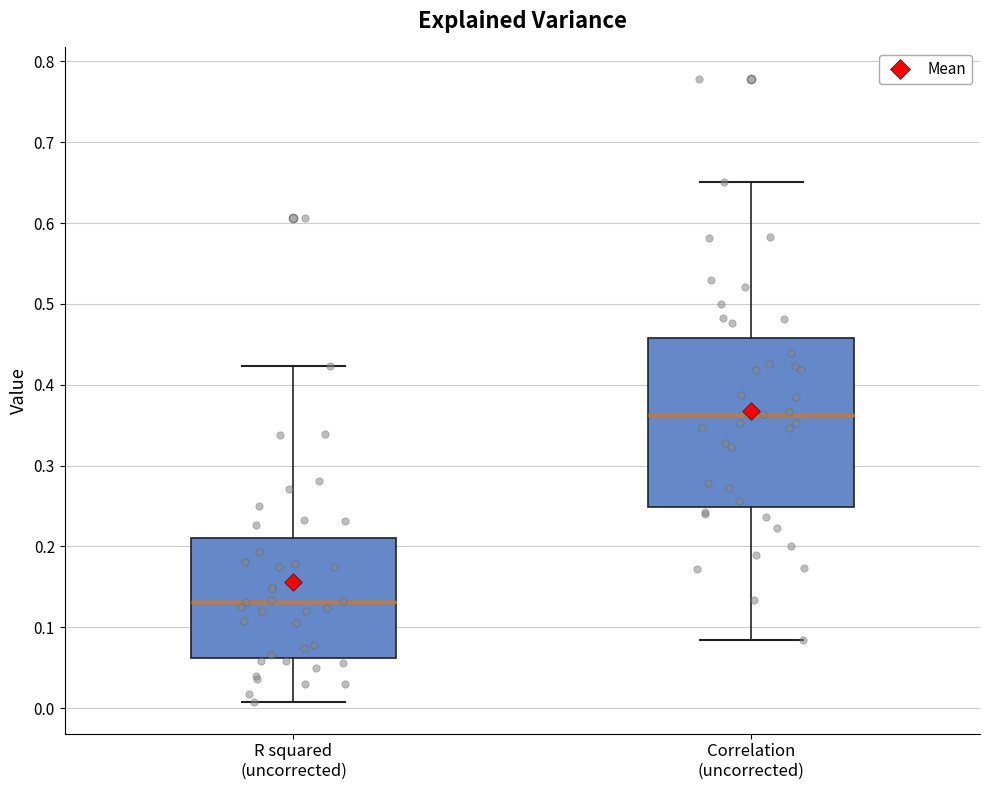

Where is the upper edge of the box for Correlation (uncorrected) on the y-axis? The values are not printed on the chart, so give them approximately, as read against the axis.

0.46